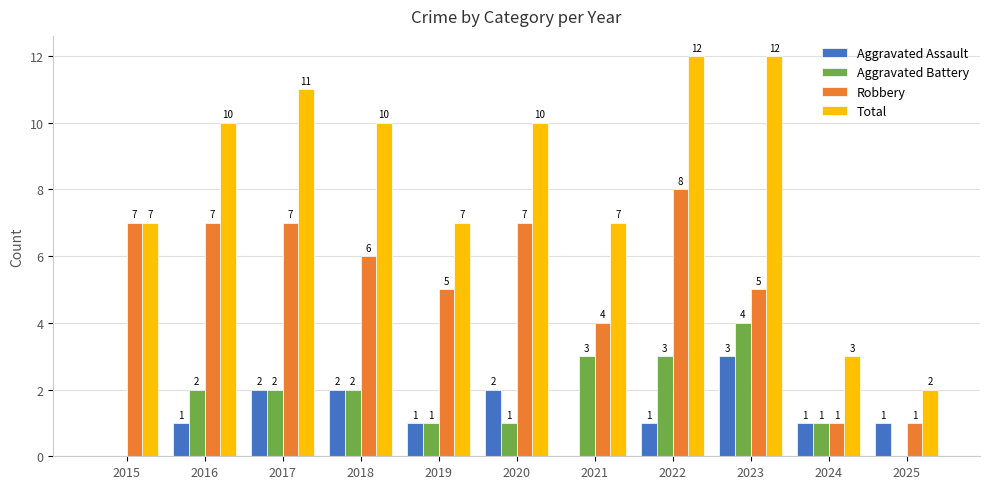

Reading left to right, transcribe all the data shown in this chart.

Aggravated Assault: 0	1	2	2	1	2	0	1	3	1	1
Aggravated Battery: 0	2	2	2	1	1	3	3	4	1	0
Robbery: 7	7	7	6	5	7	4	8	5	1	1
Total: 7	10	11	10	7	10	7	12	12	3	2